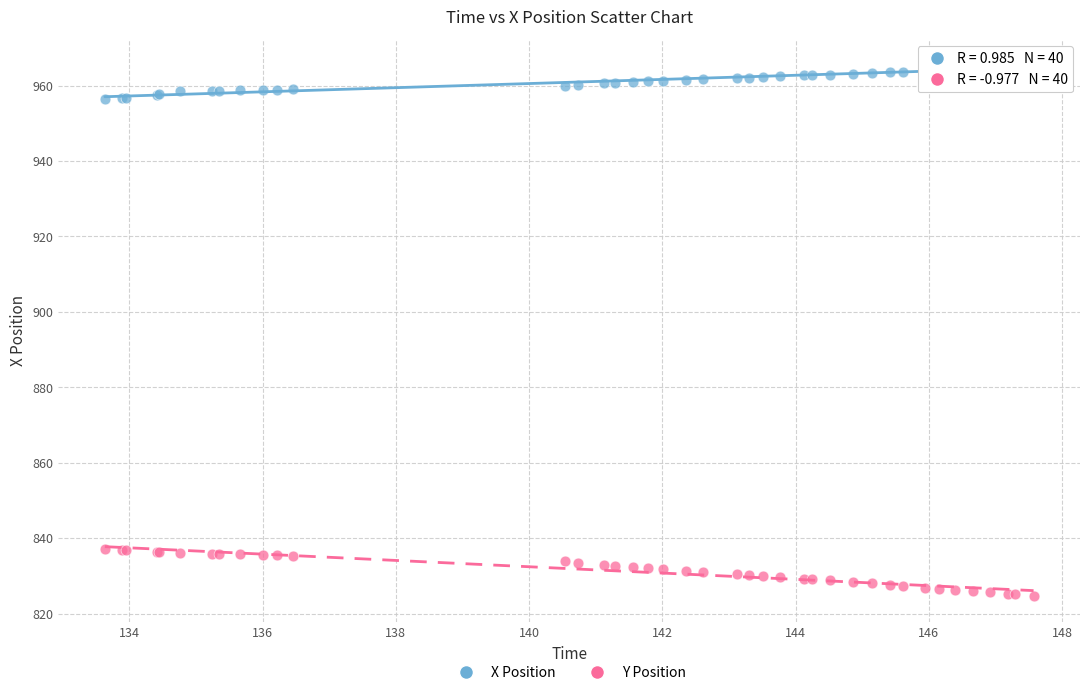

Which series contains the lowest Y value?

Y Position